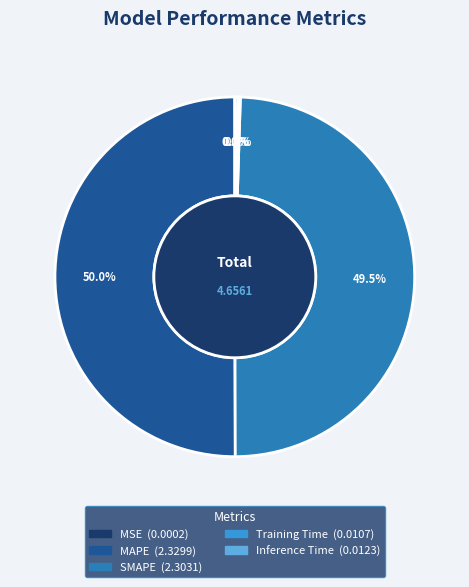

What portion of the pie excludes MAPE?

50.0%